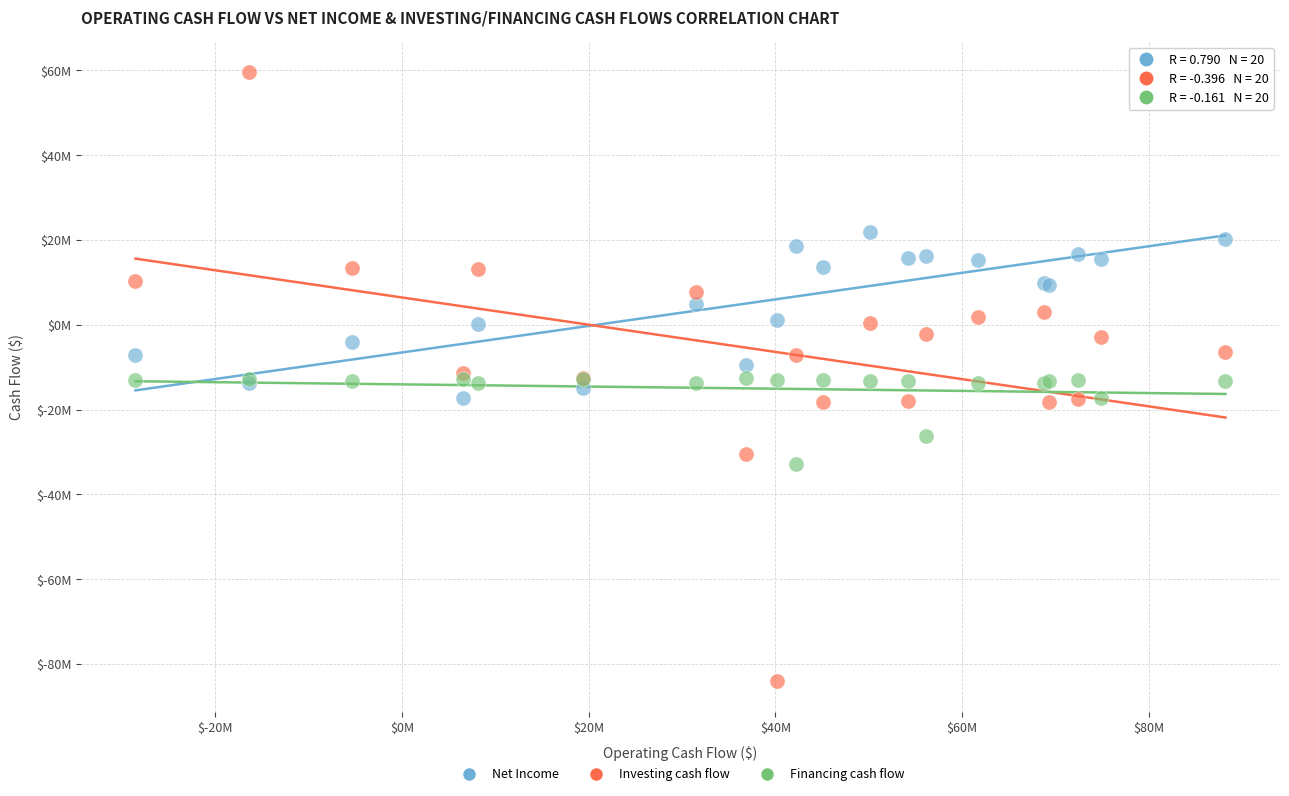

What are all the series names shown in the legend?

Net Income, Investing cash flow, Financing cash flow